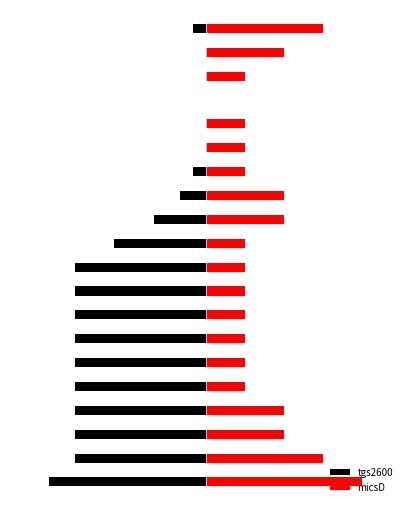

What is the sum of all tgs2600 values?

-780.0